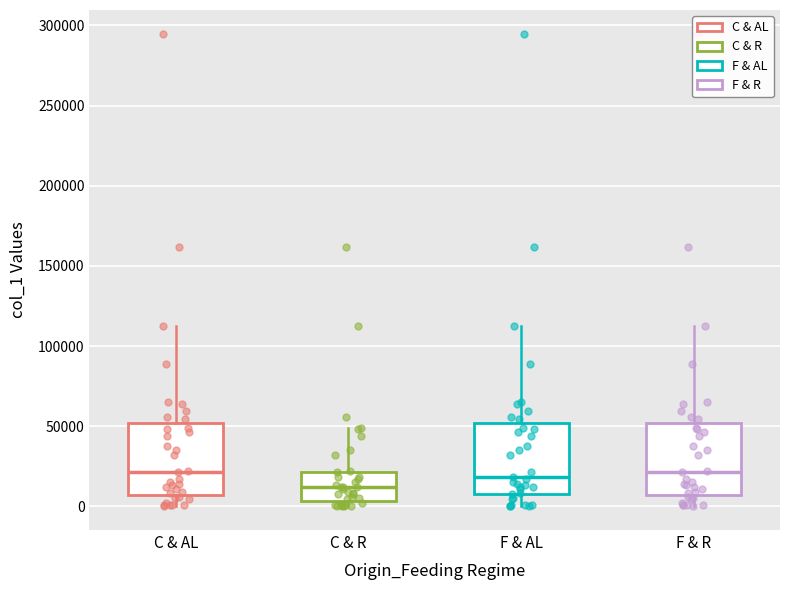

Where does the median line of the box for F & R sit on the y-axis? The values are not printed on the chart, so give them approximately, as read against the axis.

20000